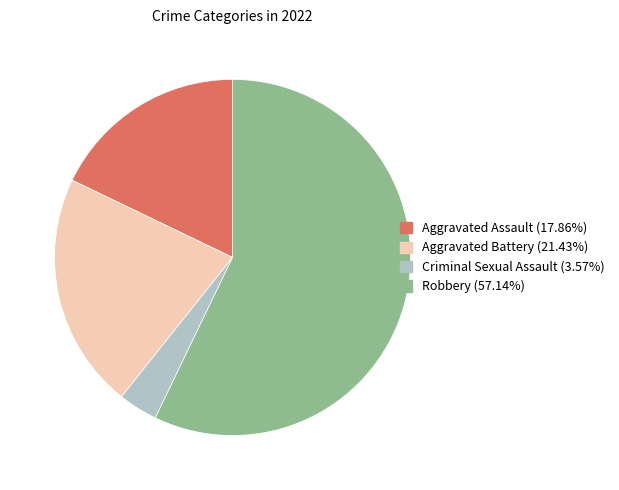

Does any single category account for the majority?

Yes